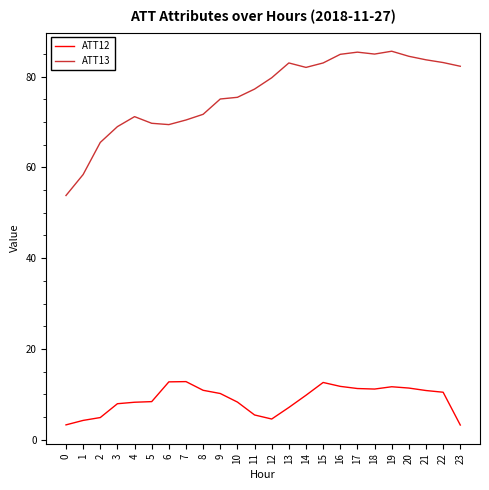

Which series changed the most between 22 and 23?

ATT12